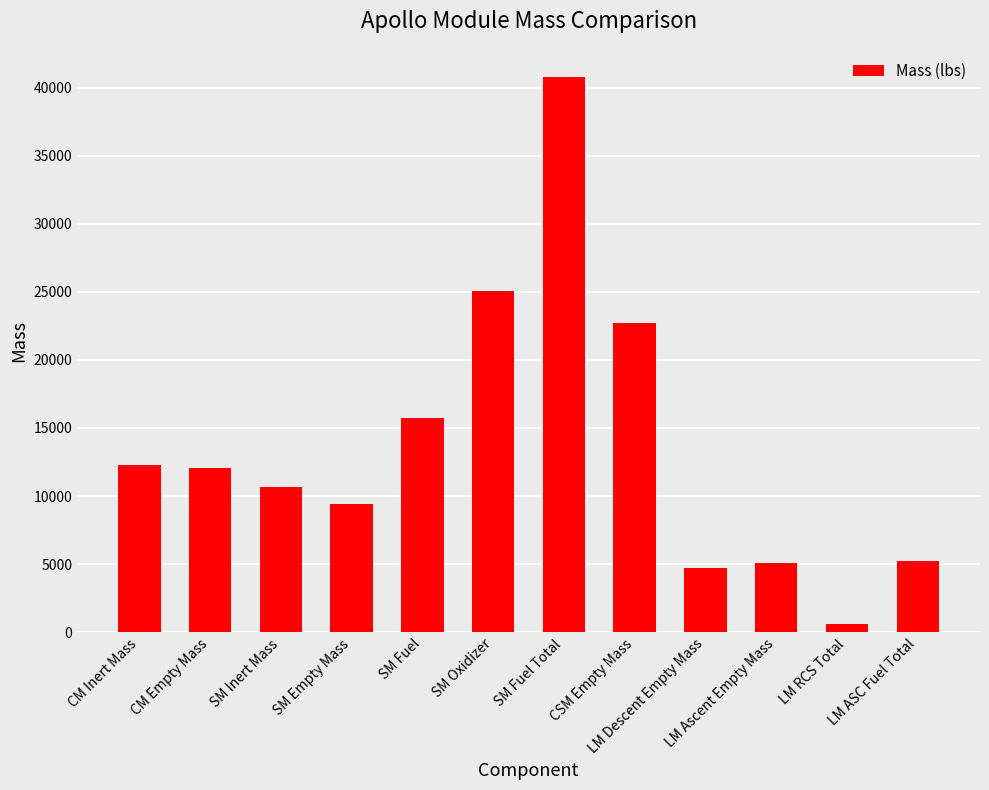

Is it true that the value at SM Fuel is 15712.0?

True